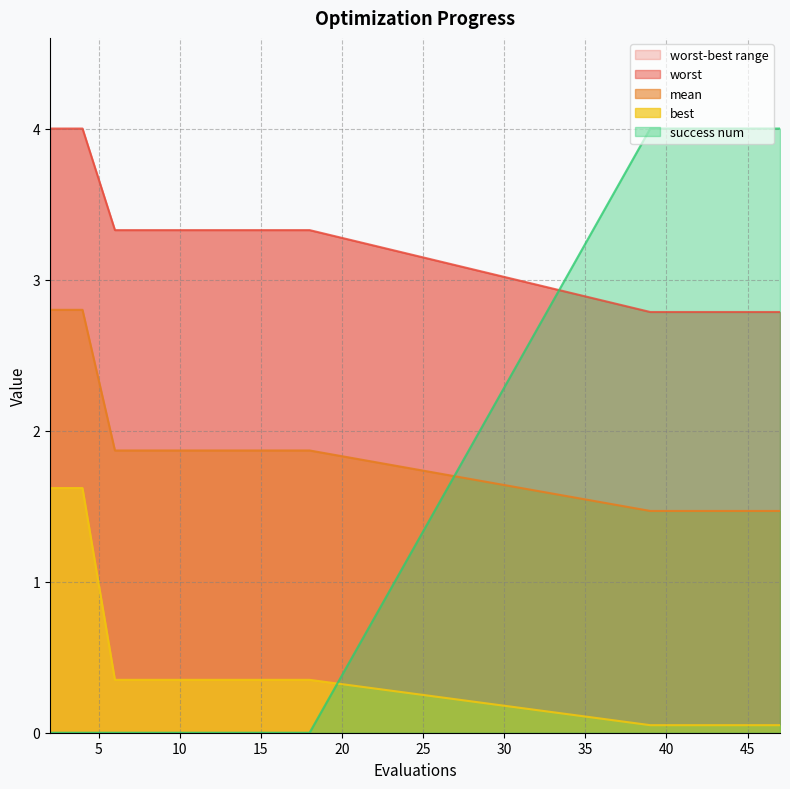

Rank the categories by mean value from highest to lowest.

2, 4, 6, 8, 10, 12, 14, 16, 18, 39, 41, 43, 45, 46, 47